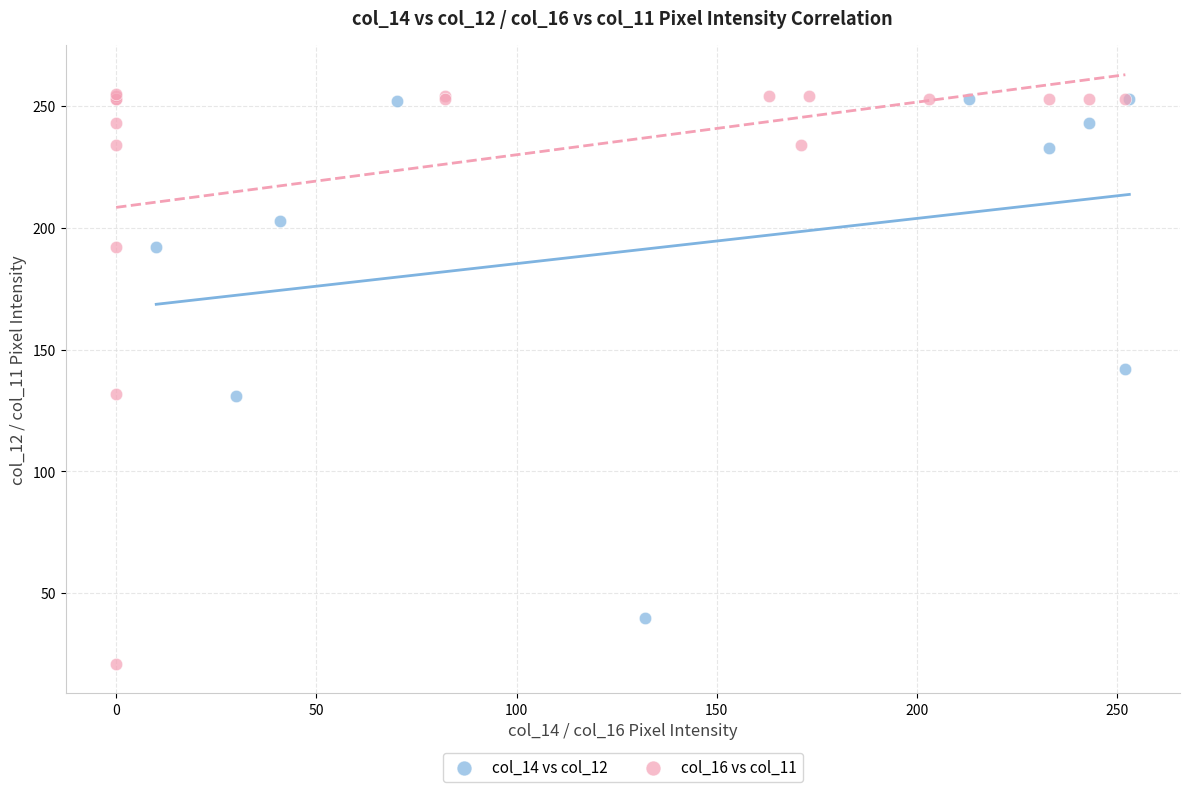

Which series has the widest spread of Y values?

col_16 vs col_11